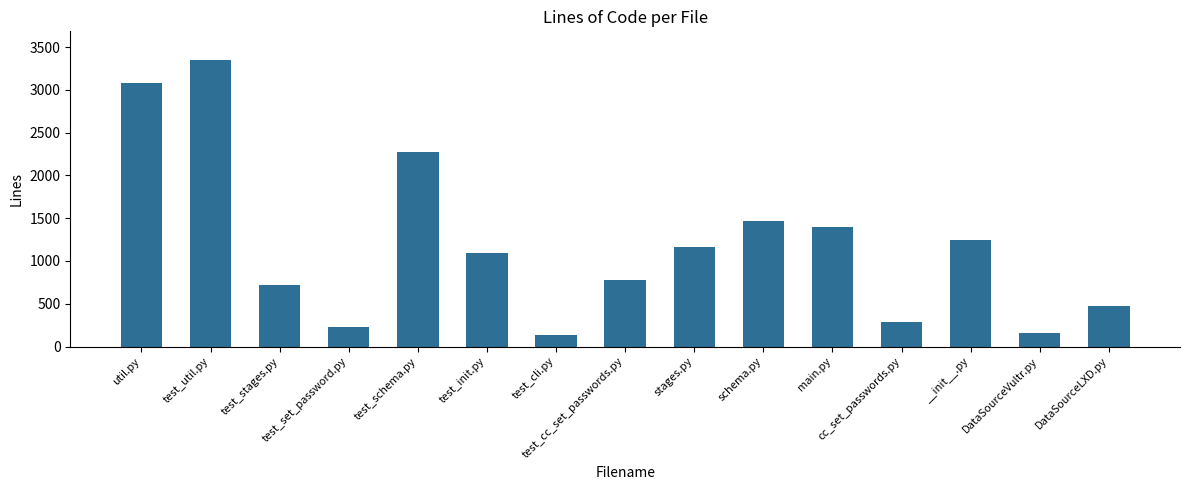

Reading left to right, extract all data points from this chart.

3083	3350	714	231	2280	1094	134	778	1159	1468	1396	288	1248	159	477